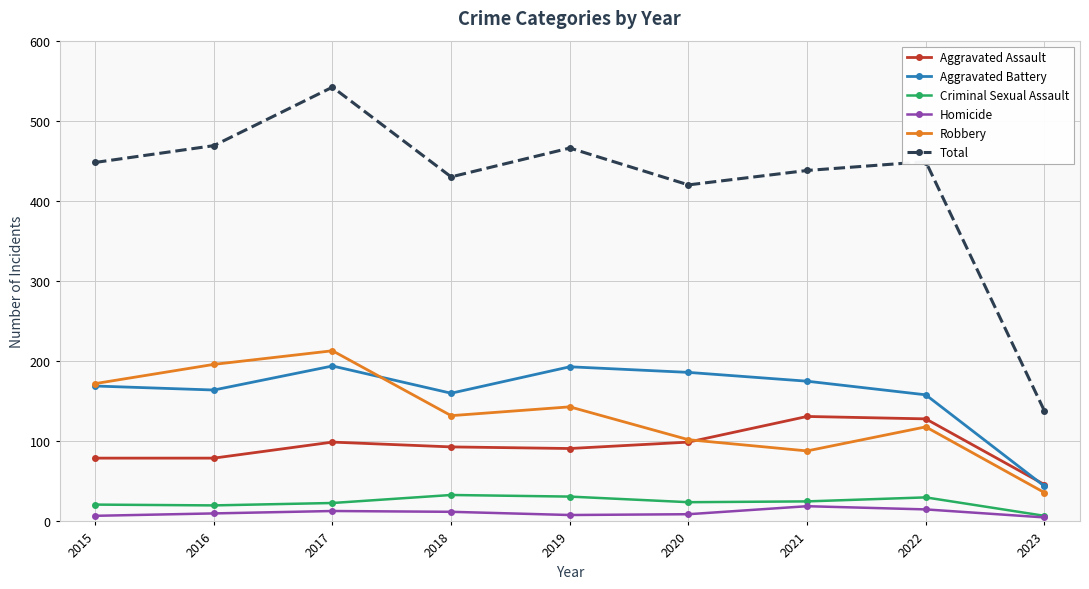

What is the greatest value displayed?

542